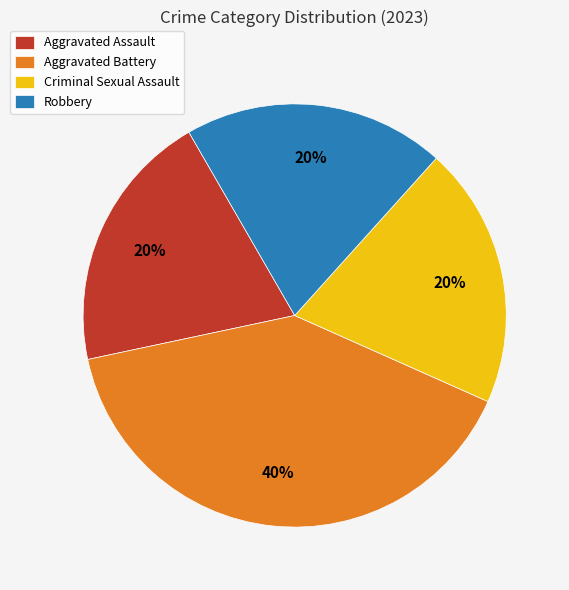

Which slice is the largest?

Aggravated Battery